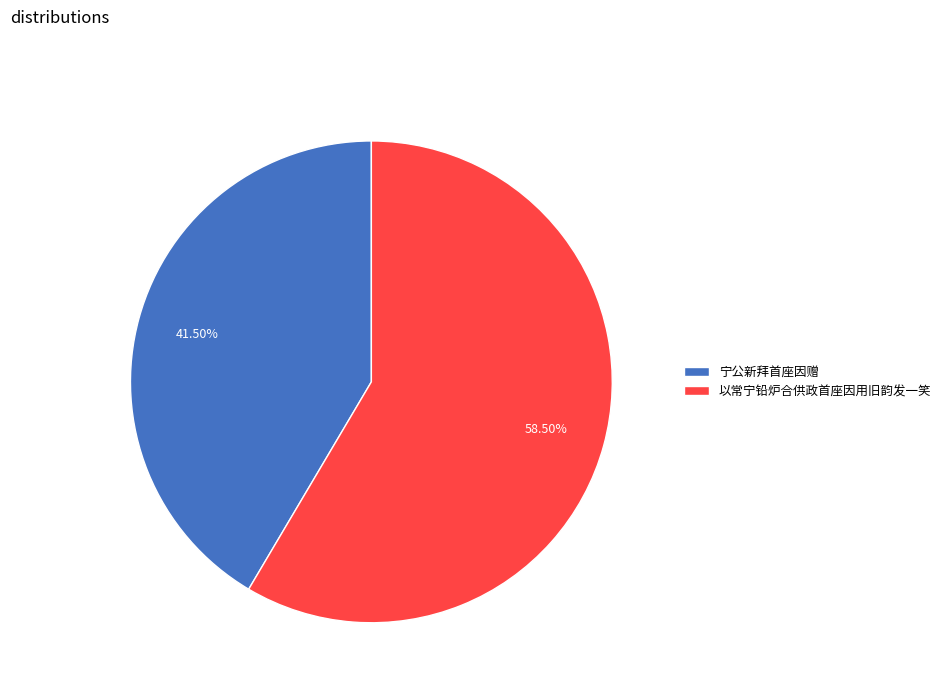

How many segments does this pie chart have?

2